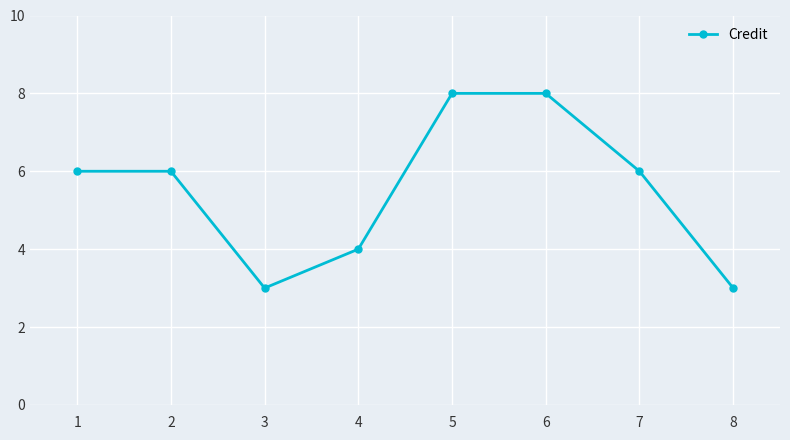

Is this an area chart (filled region under the line)?

No